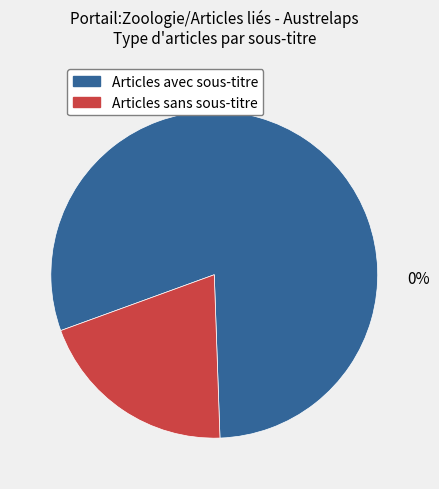

To the nearest percent, what percentage of the pie is ?

20%